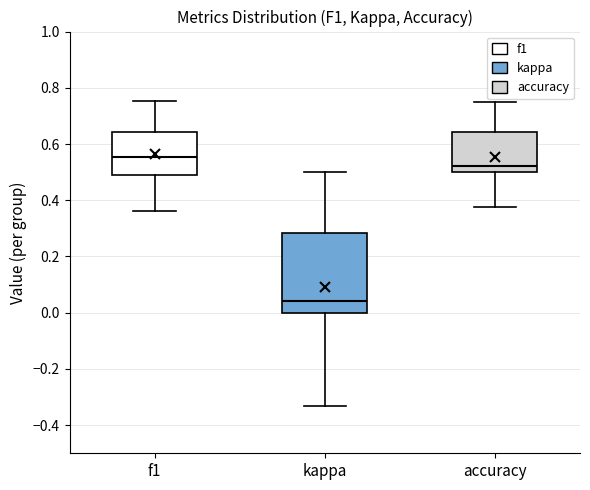

Reading left to right, transcribe this box plot: for each box, give where its median line is, the range the box spans, and where its two whiskers end, as read against the y-axis. The values are not printed on the chart, so give them approximately, as read against the axis.

f1: median 0.56, box 0.50 to 0.64, whiskers 0.36 to 0.76
kappa: median 0.04, box 0.00 to 0.28, whiskers -0.34 to 0.50
accuracy: median 0.52, box 0.50 to 0.64, whiskers 0.38 to 0.76